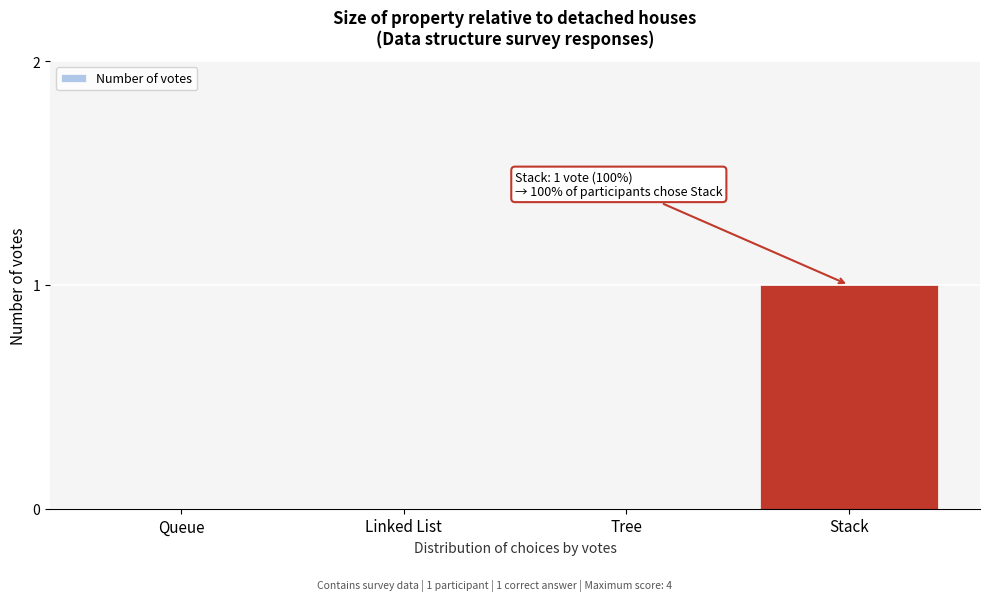

Reading left to right, transcribe all the data shown in this chart.

Queue=0	Linked List=0	Tree=0	Stack=1